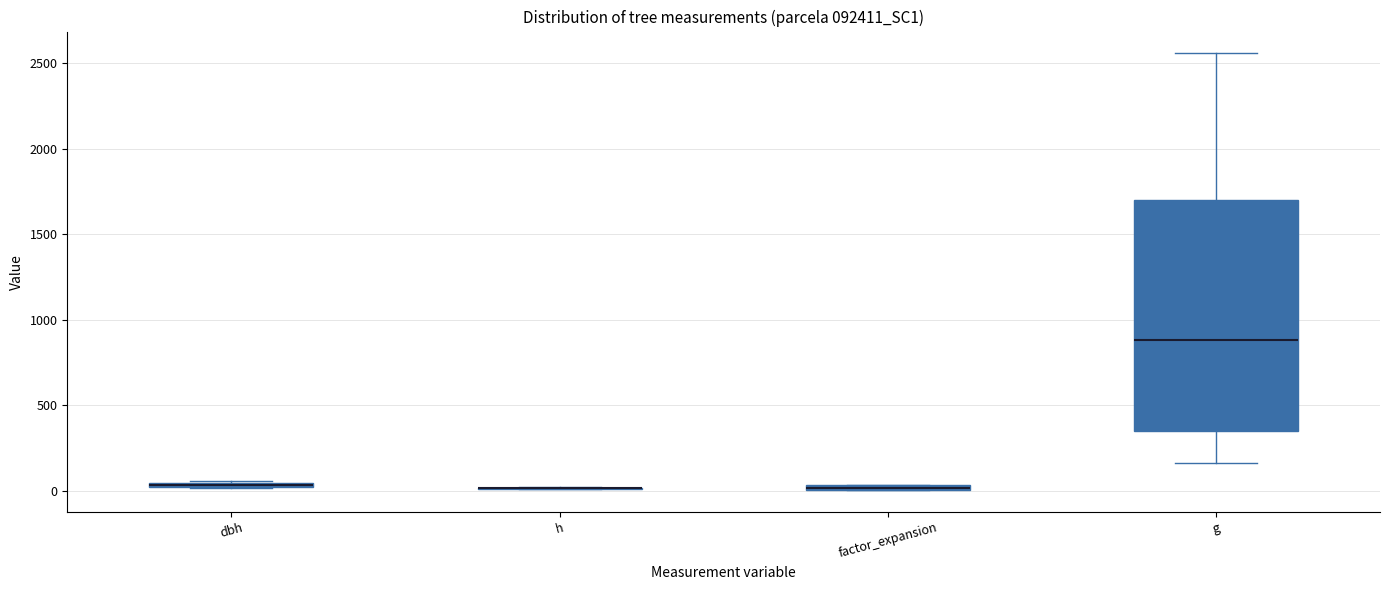

Comparing the boxes themselves (not the whiskers), which one is the tallest?

g